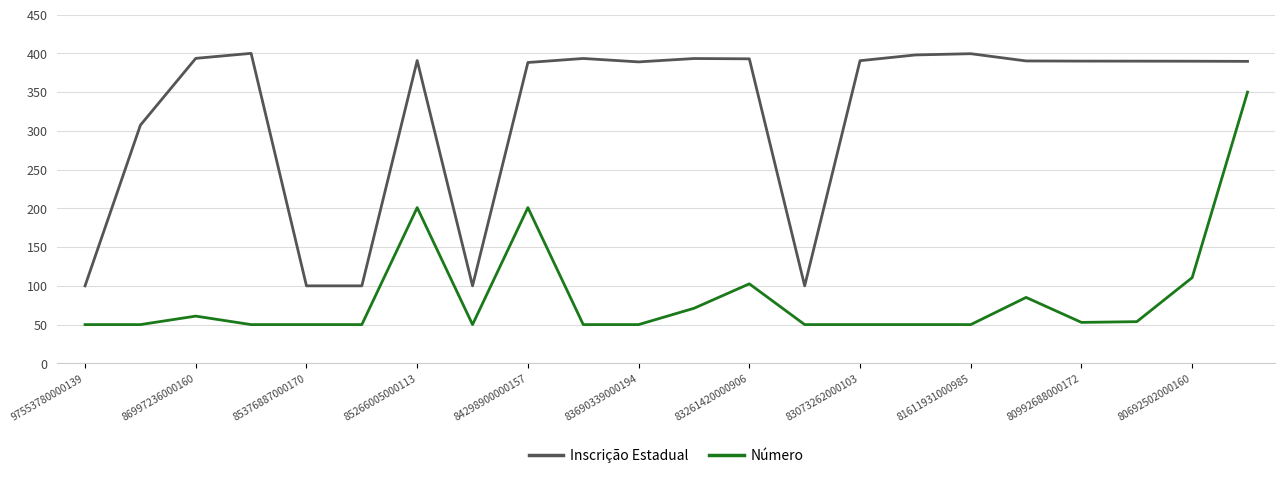

True or false: Número and Inscrição Estadual cross at least once.

False